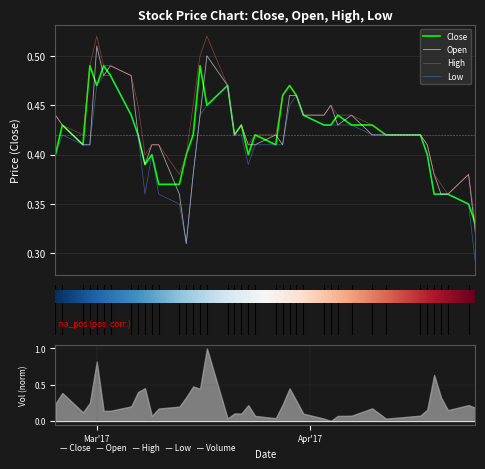

In Open, how many points are higher than both neighbors (excluding endpoints)?

8